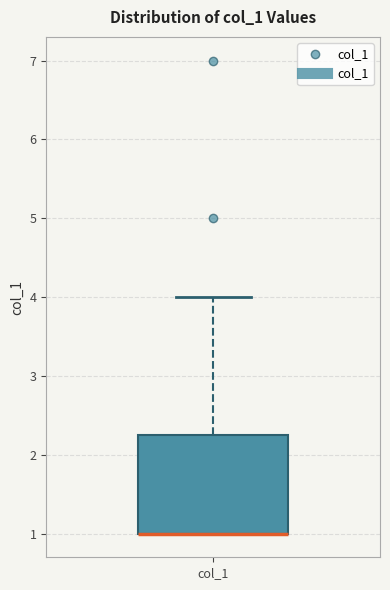

Read this box plot against the y-axis: the position of the median line, the range covered by the box, and the ends of both whiskers. The values are not printed on the chart, so give them approximately, as read against the axis.

median 1.0 (drawn on the box's lower edge), box 1.0 to 2.3, whiskers 1.0 to 4.0